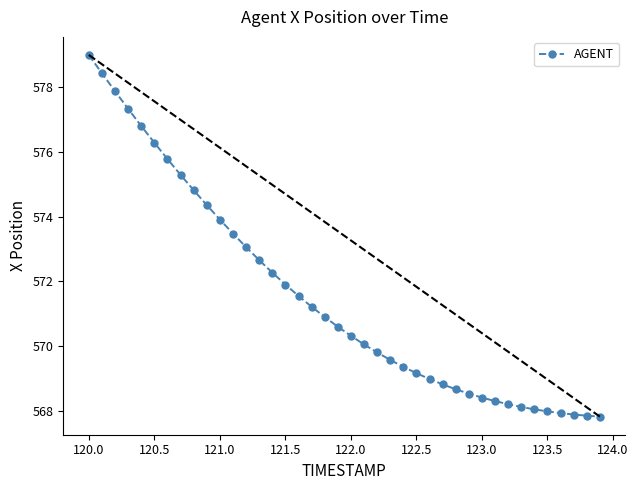

What is the value of the 1st point from the left?

579.0